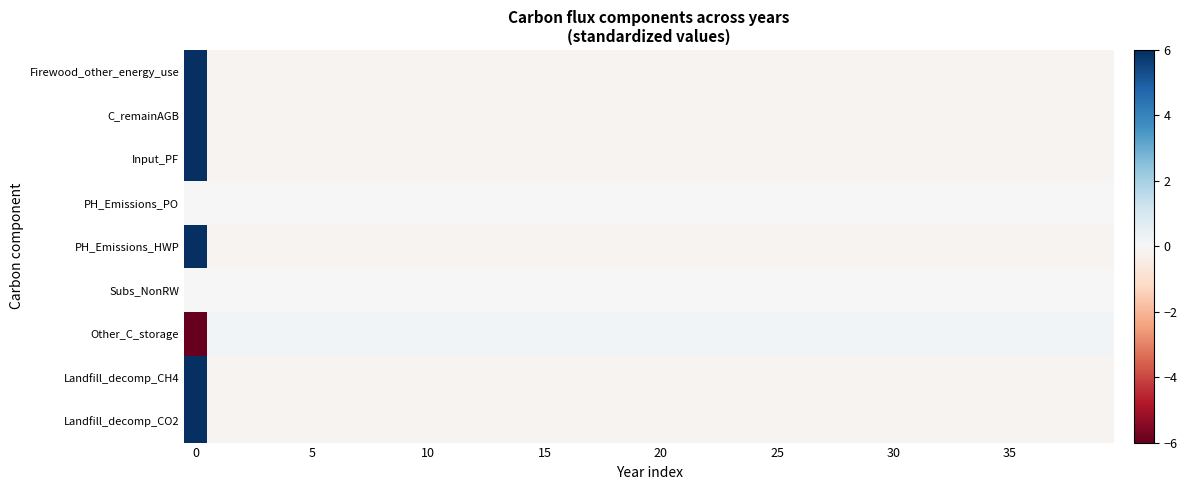

Reading left to right, list all the values displayed in this chart.

Firewood_other_energy_use: 6.0	-0.2	-0.2	-0.2	-0.2	-0.2	-0.2	-0.2	-0.2	-0.2	-0.2	-0.2	-0.2	-0.2	-0.2	-0.2	-0.2	-0.2	-0.2	-0.2	-0.2	-0.2	-0.2	-0.2	-0.2	-0.2	-0.2	-0.2	-0.2	-0.2	-0.2	-0.2	-0.2	-0.2	-0.2	-0.2	-0.2	-0.2	-0.2	-0.2
C_remainAGB: 6.0	-0.2	-0.2	-0.2	-0.2	-0.2	-0.2	-0.2	-0.2	-0.2	-0.2	-0.2	-0.2	-0.2	-0.2	-0.2	-0.2	-0.2	-0.2	-0.2	-0.2	-0.2	-0.2	-0.2	-0.2	-0.2	-0.2	-0.2	-0.2	-0.2	-0.2	-0.2	-0.2	-0.2	-0.2	-0.2	-0.2	-0.2	-0.2	-0.2
Input_PF: 6.0	-0.2	-0.2	-0.2	-0.2	-0.2	-0.2	-0.2	-0.2	-0.2	-0.2	-0.2	-0.2	-0.2	-0.2	-0.2	-0.2	-0.2	-0.2	-0.2	-0.2	-0.2	-0.2	-0.2	-0.2	-0.2	-0.2	-0.2	-0.2	-0.2	-0.2	-0.2	-0.2	-0.2	-0.2	-0.2	-0.2	-0.2	-0.2	-0.2
PH_Emissions_PO: 0.0	0.0	0.0	0.0	0.0	0.0	0.0	0.0	0.0	0.0	0.0	0.0	0.0	0.0	0.0	0.0	0.0	0.0	0.0	0.0	0.0	0.0	0.0	0.0	0.0	0.0	0.0	0.0	0.0	0.0	0.0	0.0	0.0	0.0	0.0	0.0	0.0	0.0	0.0	0.0
PH_Emissions_HWP: 6.0	-0.2	-0.2	-0.2	-0.2	-0.2	-0.2	-0.2	-0.2	-0.2	-0.2	-0.2	-0.2	-0.2	-0.2	-0.2	-0.2	-0.2	-0.2	-0.2	-0.2	-0.2	-0.2	-0.2	-0.2	-0.2	-0.2	-0.2	-0.2	-0.2	-0.2	-0.2	-0.2	-0.2	-0.2	-0.2	-0.2	-0.2	-0.2	-0.2
Subs_NonRW: 0.0	0.0	0.0	0.0	0.0	0.0	0.0	0.0	0.0	0.0	0.0	0.0	0.0	0.0	0.0	0.0	0.0	0.0	0.0	0.0	0.0	0.0	0.0	0.0	0.0	0.0	0.0	0.0	0.0	0.0	0.0	0.0	0.0	0.0	0.0	0.0	0.0	0.0	0.0	0.0
Other_C_storage: -6.0	0.2	0.2	0.2	0.2	0.2	0.2	0.2	0.2	0.2	0.2	0.2	0.2	0.2	0.2	0.2	0.2	0.2	0.2	0.2	0.2	0.2	0.2	0.2	0.2	0.2	0.2	0.2	0.2	0.2	0.2	0.2	0.2	0.2	0.2	0.2	0.2	0.2	0.2	0.2
Landfill_decomp_CH4: 6.0	-0.2	-0.2	-0.2	-0.2	-0.2	-0.2	-0.2	-0.2	-0.2	-0.2	-0.2	-0.2	-0.2	-0.2	-0.2	-0.2	-0.2	-0.2	-0.2	-0.2	-0.2	-0.2	-0.2	-0.2	-0.2	-0.2	-0.2	-0.2	-0.2	-0.2	-0.2	-0.2	-0.2	-0.2	-0.2	-0.2	-0.2	-0.2	-0.2
Landfill_decomp_CO2: 6.0	-0.2	-0.2	-0.2	-0.2	-0.2	-0.2	-0.2	-0.2	-0.2	-0.2	-0.2	-0.2	-0.2	-0.2	-0.2	-0.2	-0.2	-0.2	-0.2	-0.2	-0.2	-0.2	-0.2	-0.2	-0.2	-0.2	-0.2	-0.2	-0.2	-0.2	-0.2	-0.2	-0.2	-0.2	-0.2	-0.2	-0.2	-0.2	-0.2